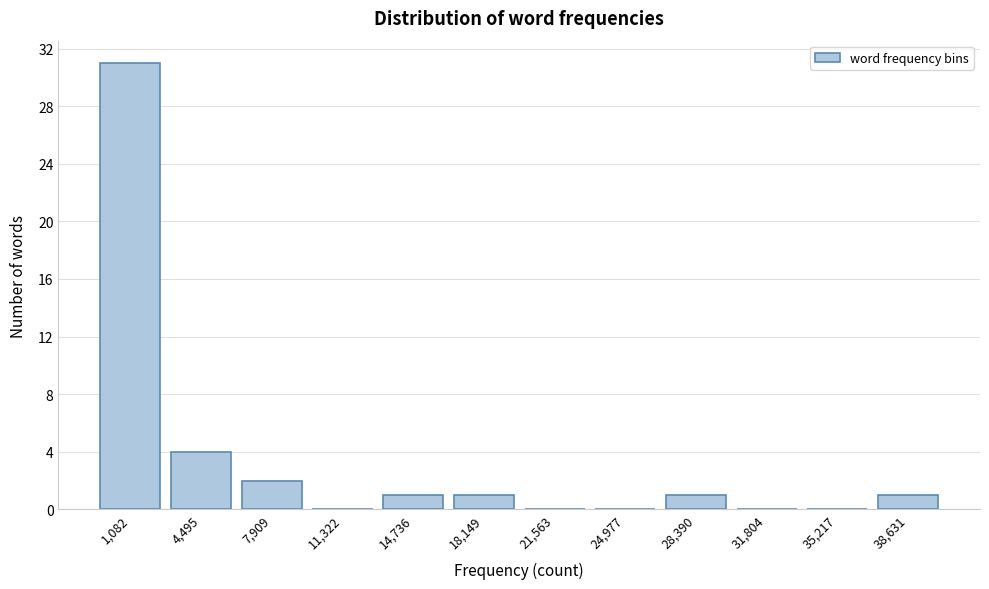

Reading left to right, list all the values displayed in this chart.

1,082=31	4,495=4	7,909=2	11,322=0	14,736=1	18,149=1	21,563=0	24,977=0	28,390=1	31,804=0	35,217=0	38,631=1